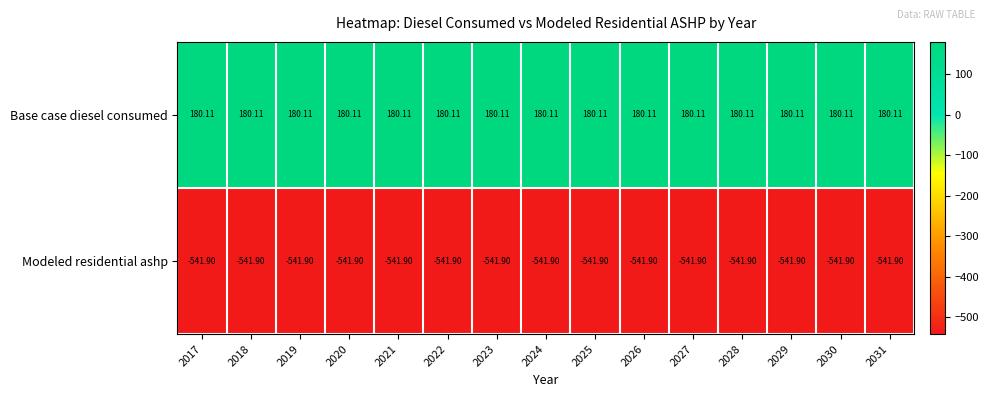

Is the value of Modeled residential ashp at 2019 greater than the value of Base case diesel consumed at 2030?

No